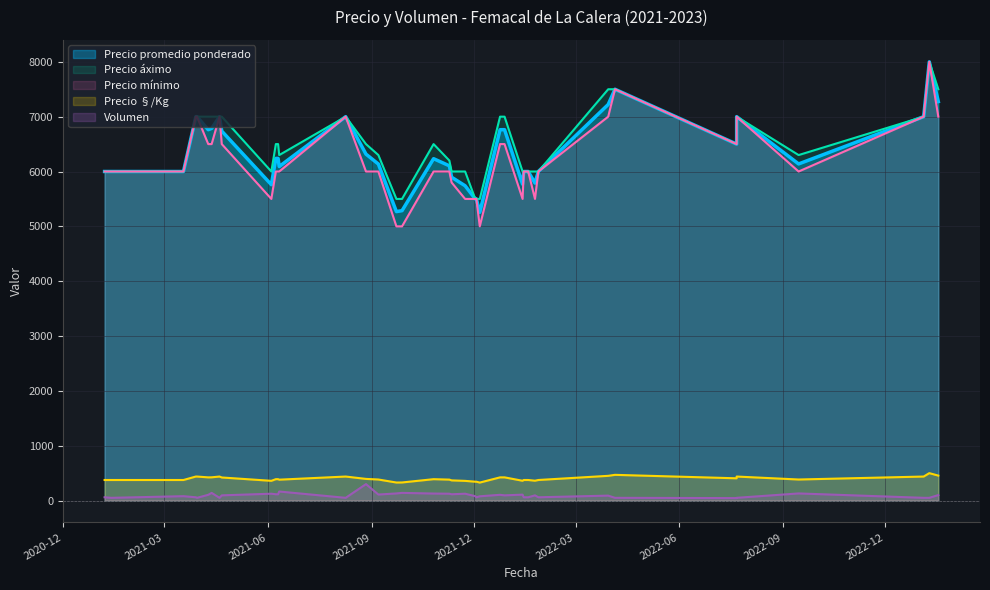

Between 2023-01-09 and 2021-06-08, which is larger?

2023-01-09